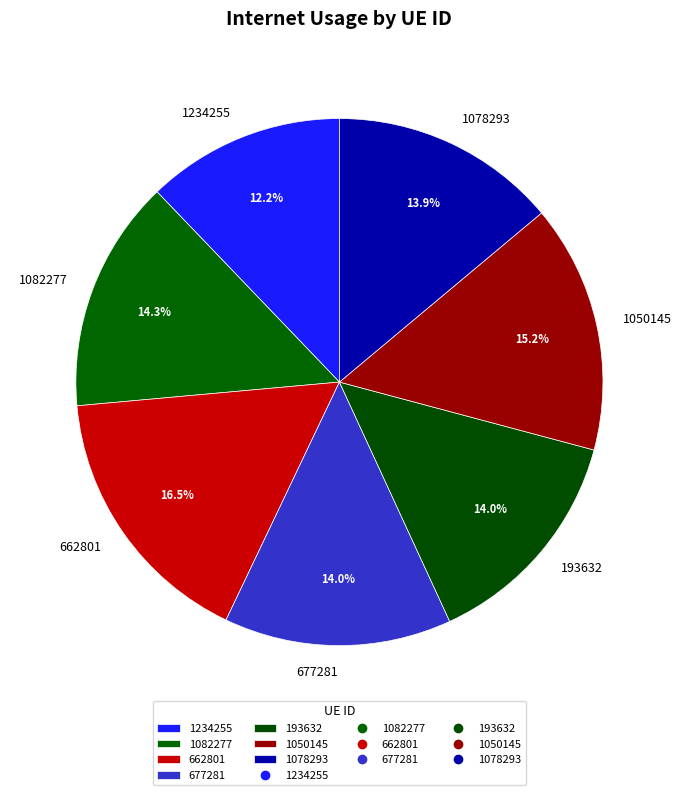

Which has a higher value, 1050145 or 193632?

1050145